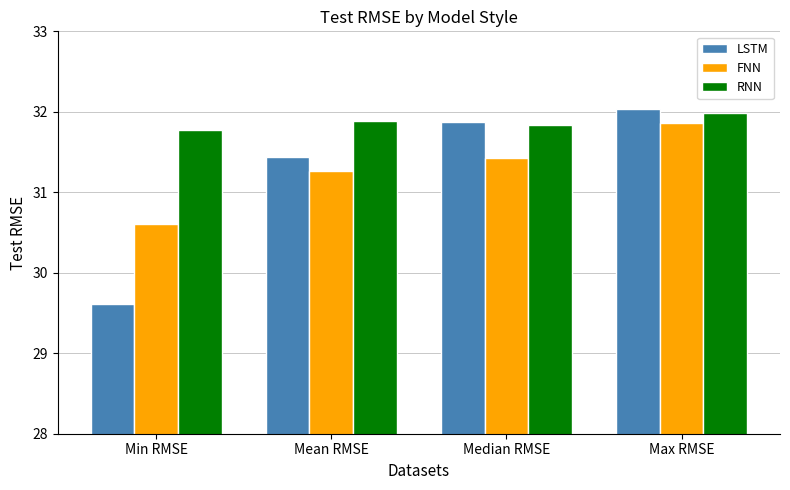

Are the bars horizontal?

No